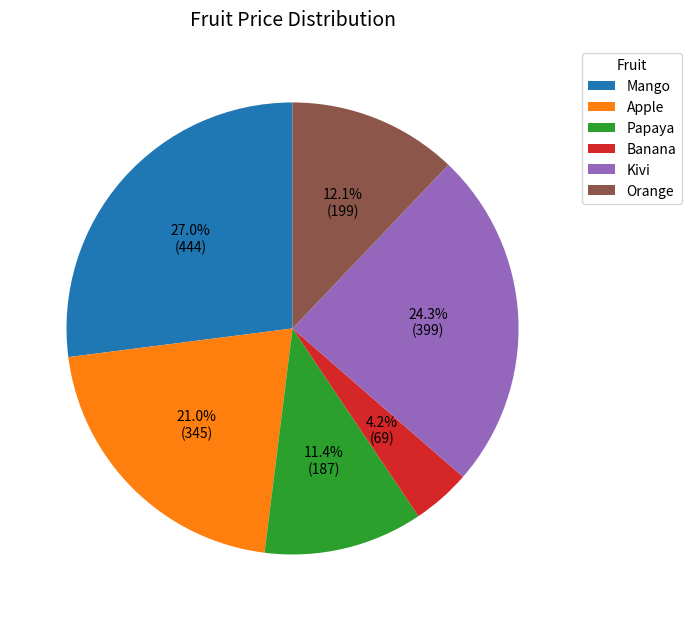

Between Papaya and Kivi, which is larger?

Kivi